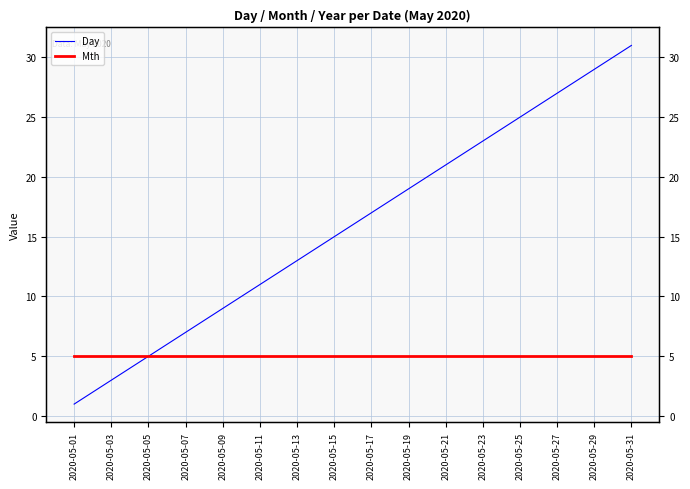

Which series has the largest range (max minus min)?

Day